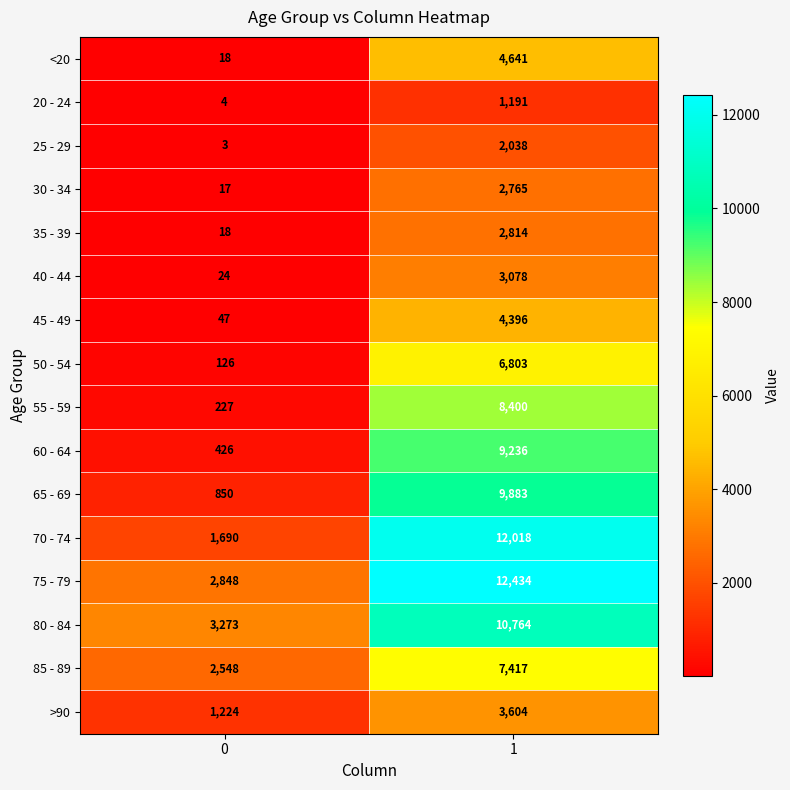

How many series are shown in this chart?

16